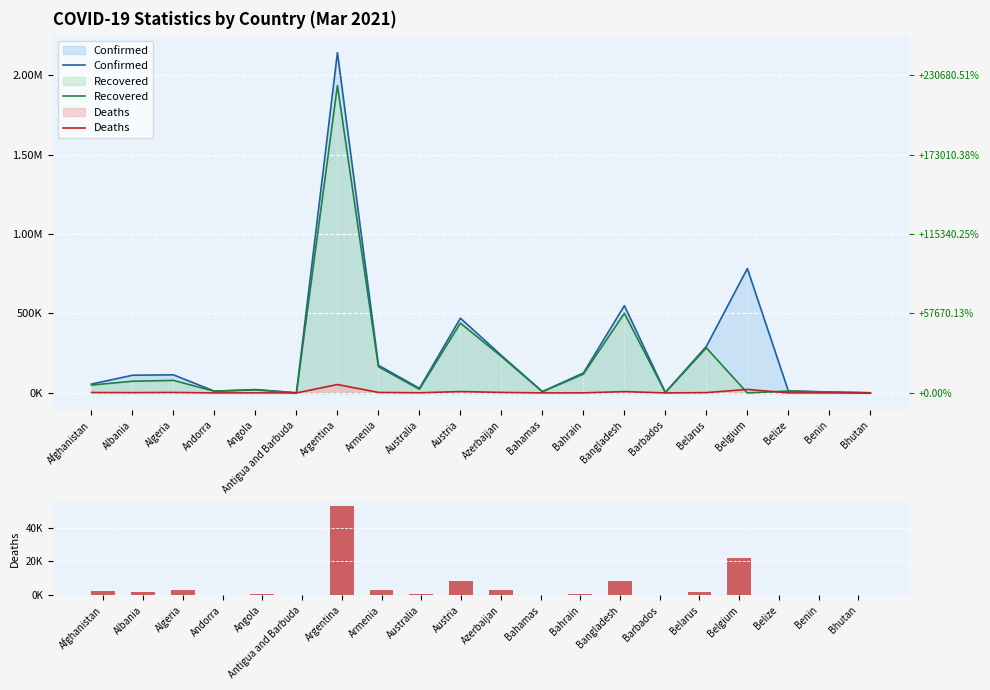

What is the difference between the second highest and second lowest values in the Recovered series?

500789